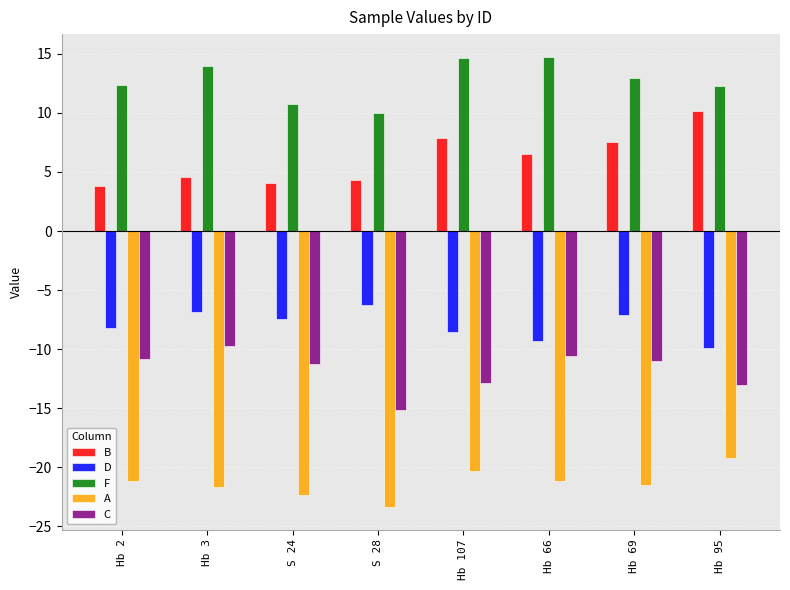

Is the value of B at Hb 107 greater than the value of D at Hb 2?

Yes